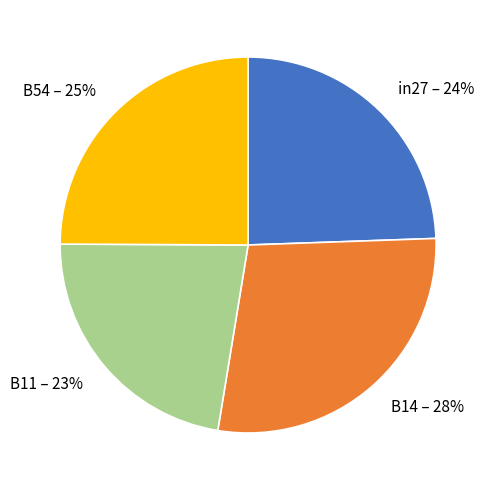

Is there any slice that represents more than half of the pie?

No